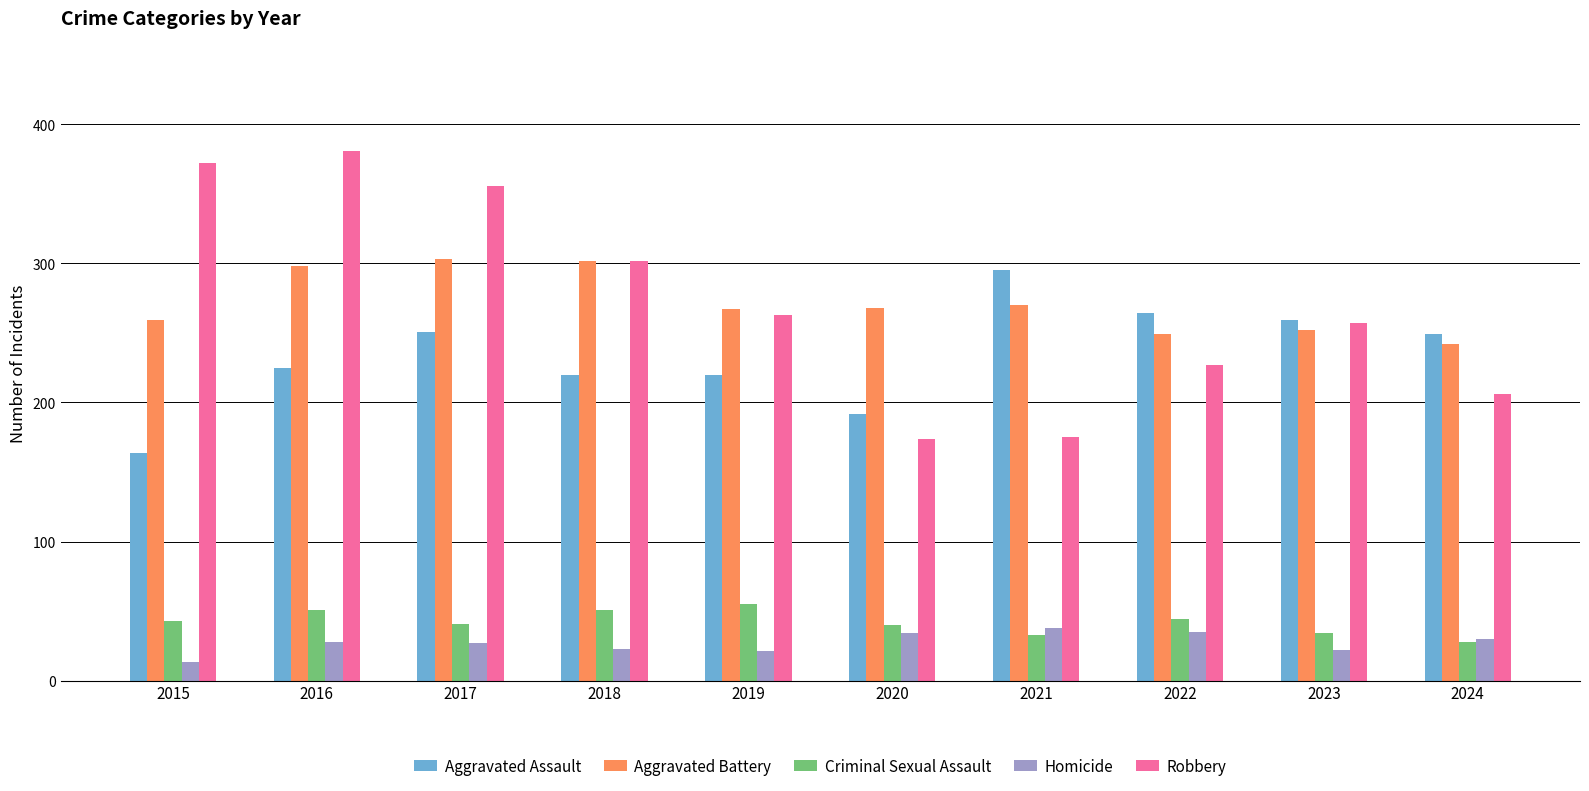

Is it true that Aggravated Assault equals 333 at 2017?

False